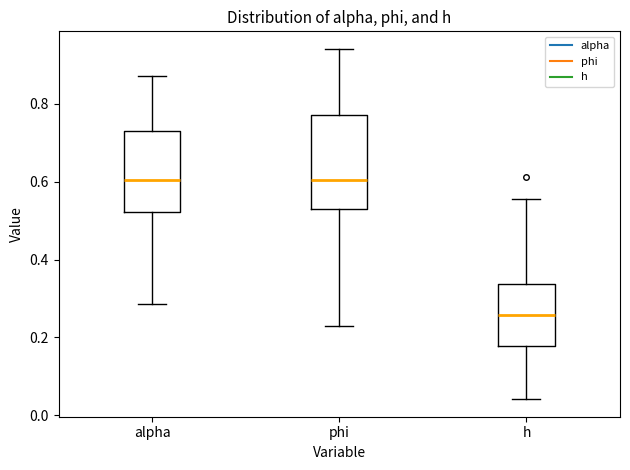

Where does the lower whisker of the box for h end on the y-axis? The values are not printed on the chart, so give them approximately, as read against the axis.

0.04